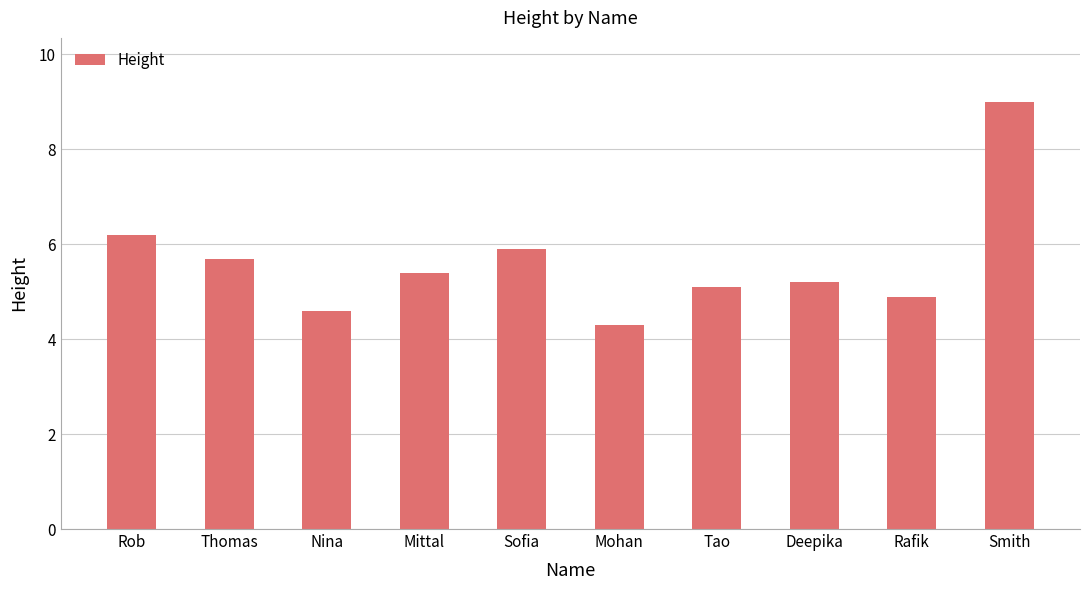

What is the difference between the maximum and minimum values?

4.7